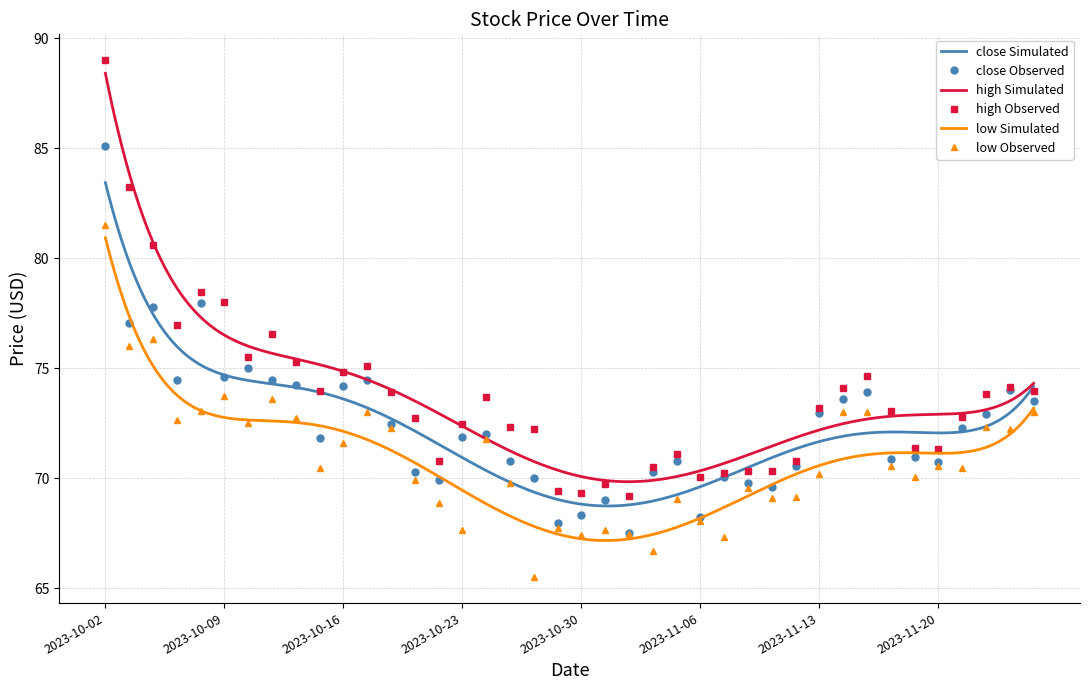

Which category has the highest value in the high series?

2023-10-02